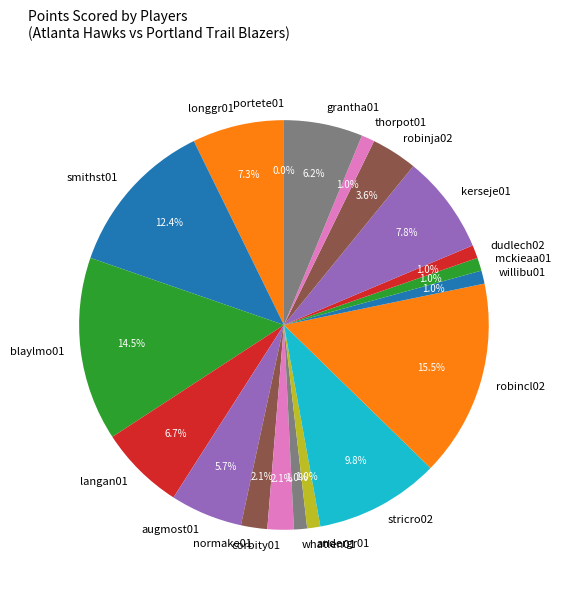

To the nearest percent, what is the average slice percentage?

5%